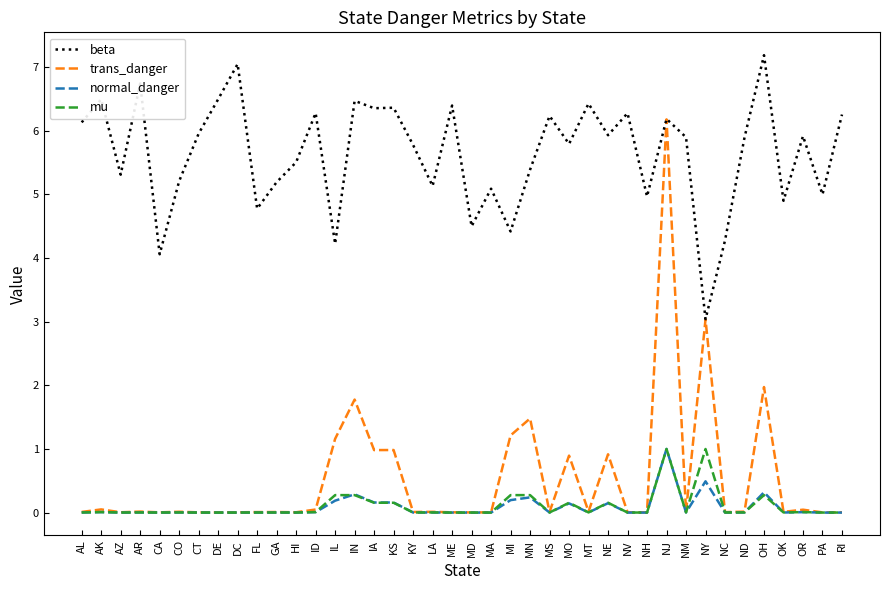

True or false: normal_danger and beta cross at least once.

False